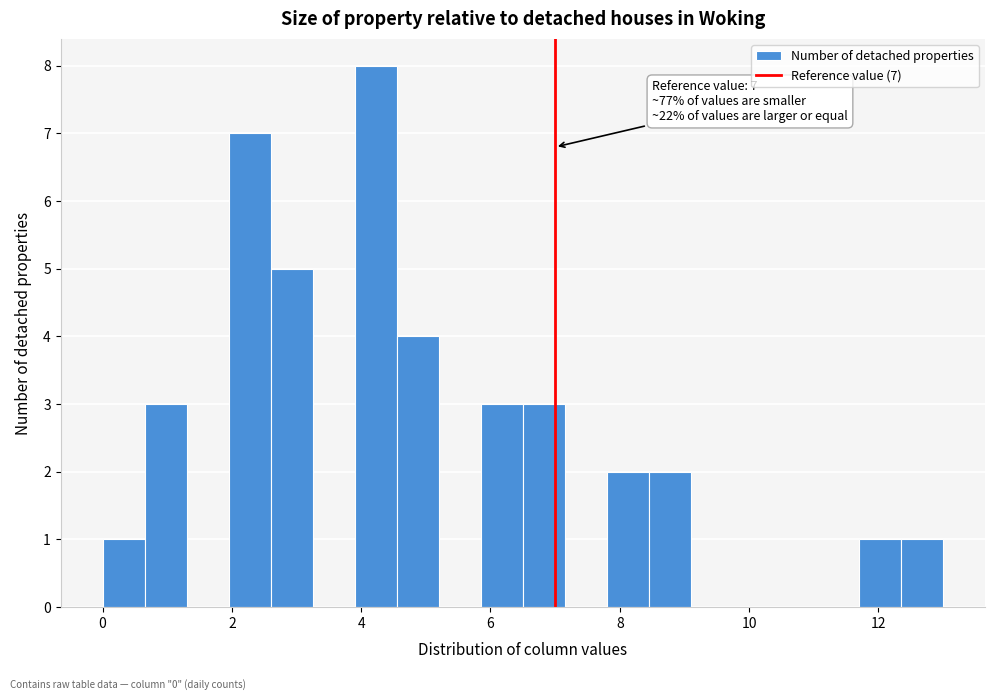

Read against the x-axis, roughly where is the centre of the tallest bar?

4.2